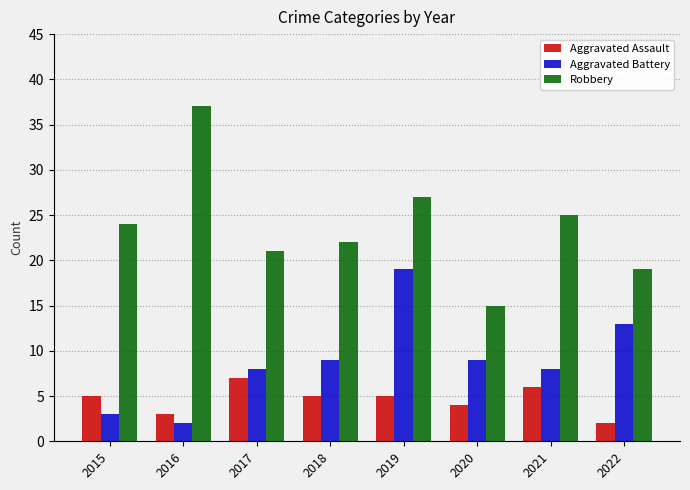

Which series changed the most between 2016 and 2017?

Robbery